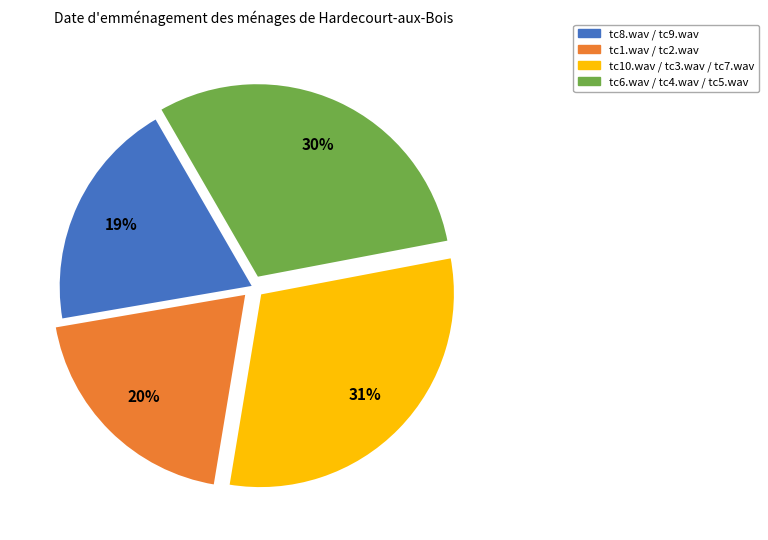

To the nearest percent, what is the average slice percentage?

25%